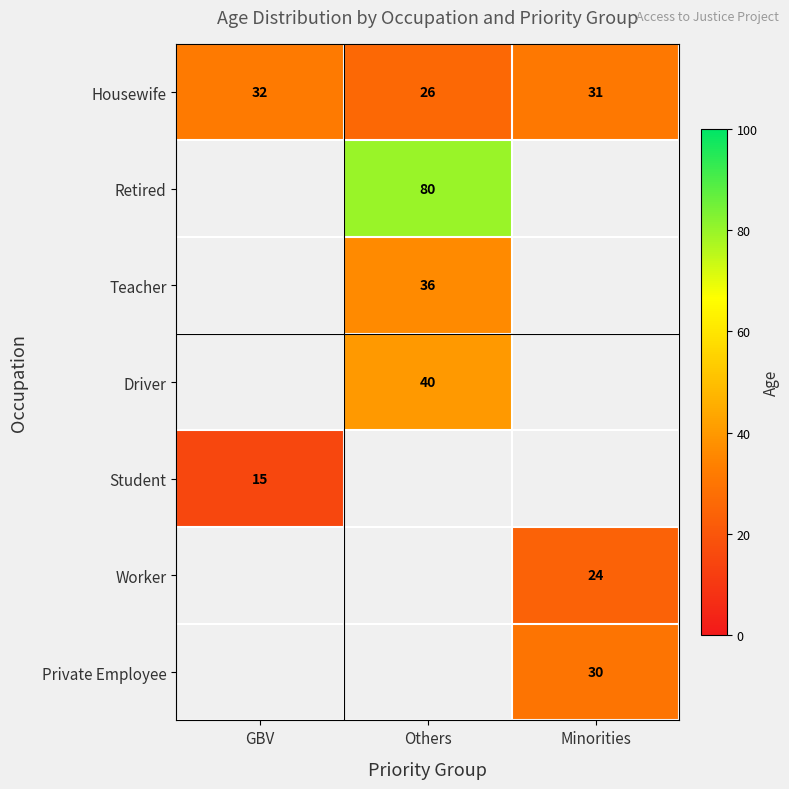

At which label does Housewife first exceed 31?

GBV